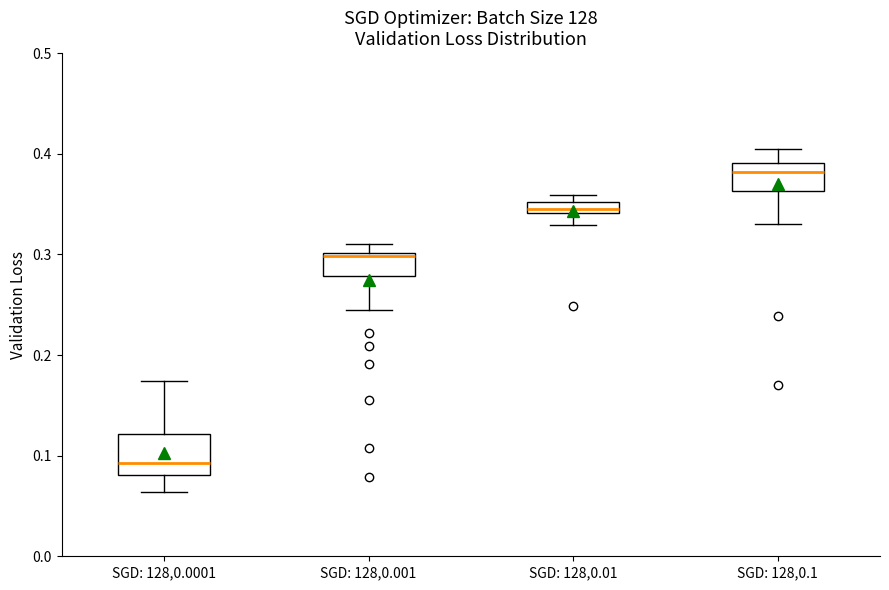

Where is the upper edge of the box for SGD: 128,0.0001 on the y-axis? The values are not printed on the chart, so give them approximately, as read against the axis.

0.12